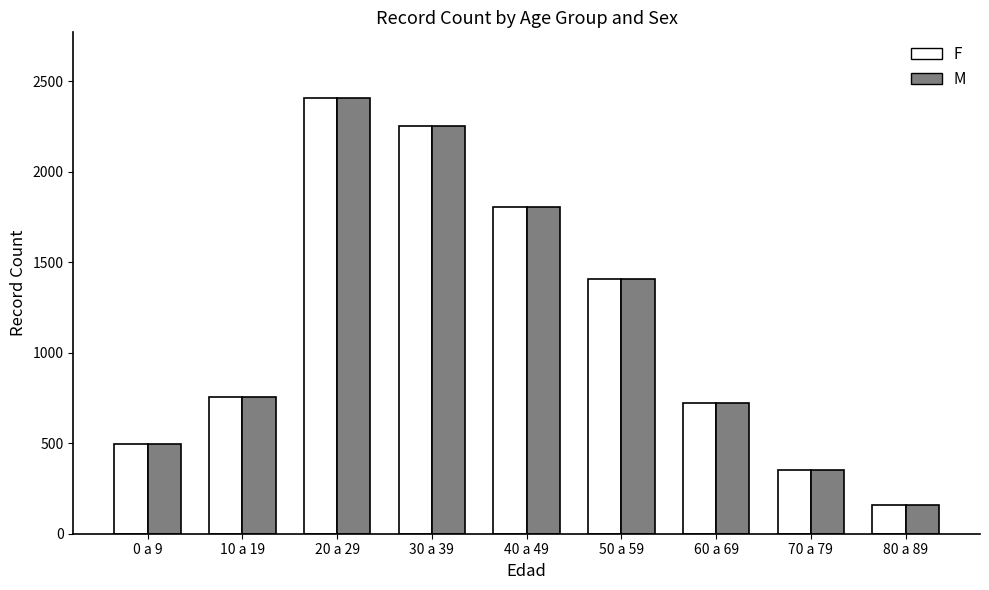

Reading left to right, what are all the values shown in this chart?

F: 495	753	2409	2254	1804	1408	721	354	158
M: 495	753	2409	2254	1804	1408	721	354	158